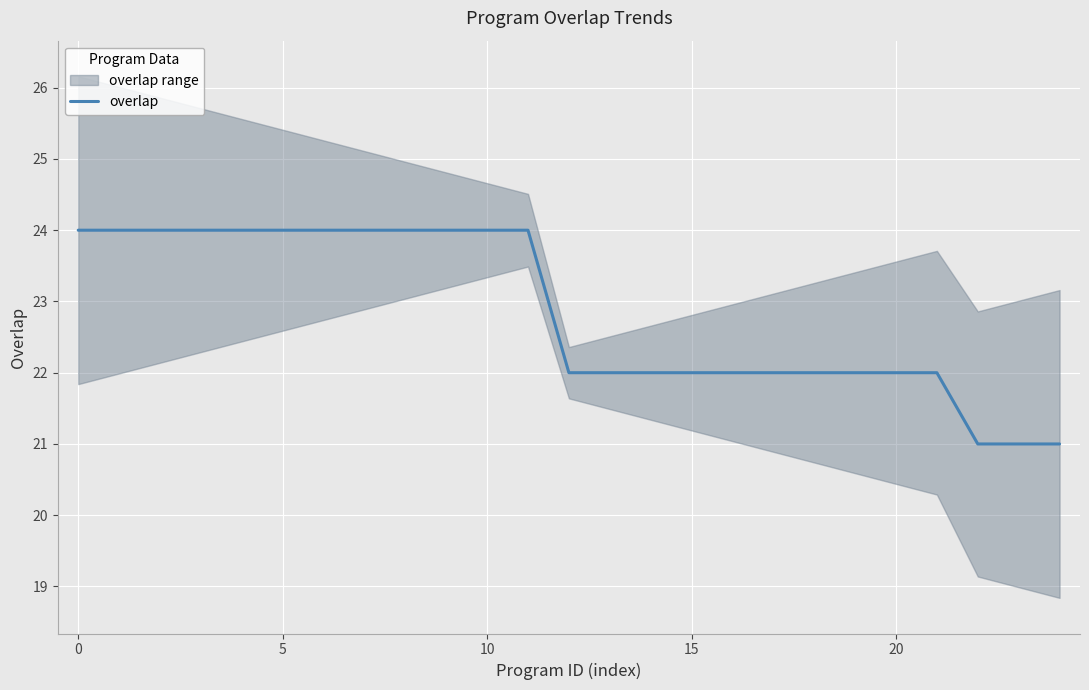

Where is the data nearest to the value 22?

12